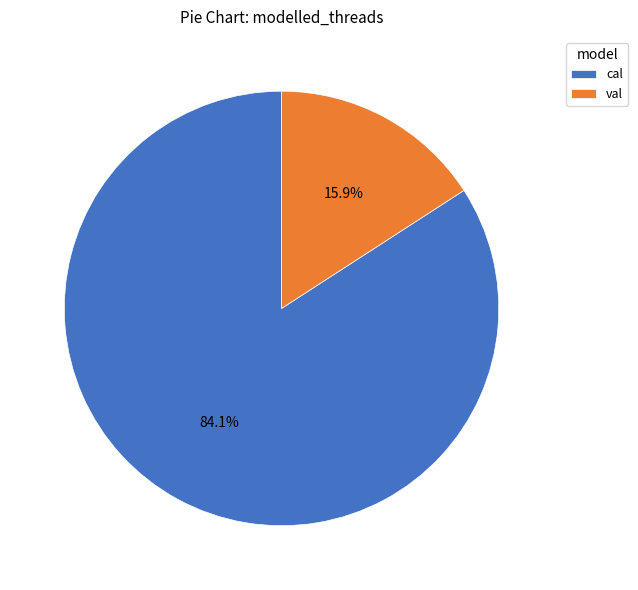

Is it true that val is 16% of the pie?

True